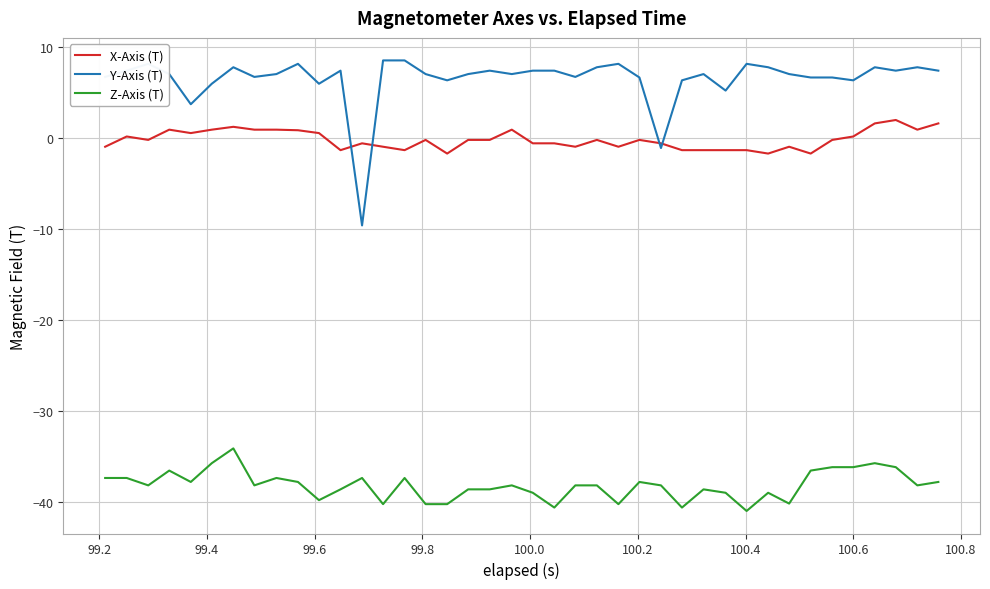

What is the minimum value shown in the chart?

-41.0